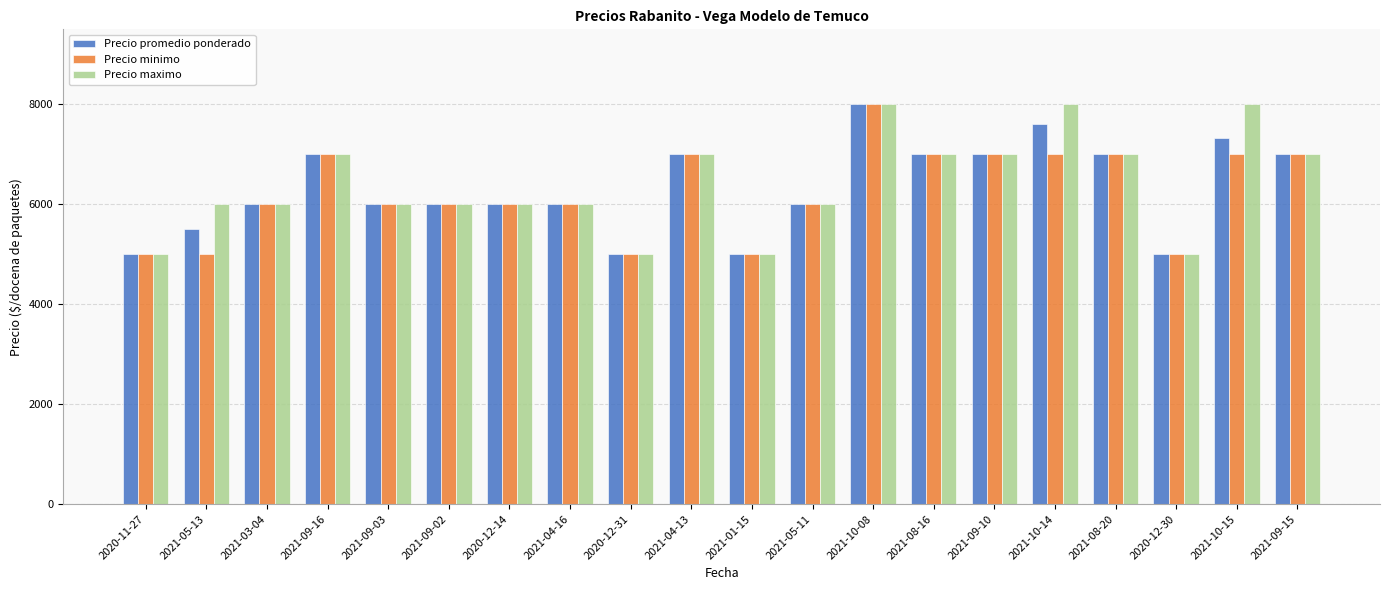

Reading right to left, list all the values displayed in this chart.

Precio promedio ponderado: 7000	7333	5000	7000	7600	7000	7000	8000	6000	5000	7000	5000	6000	6000	6000	6000	7000	6000	5500	5000
Precio minimo: 7000	7000	5000	7000	7000	7000	7000	8000	6000	5000	7000	5000	6000	6000	6000	6000	7000	6000	5000	5000
Precio maximo: 7000	8000	5000	7000	8000	7000	7000	8000	6000	5000	7000	5000	6000	6000	6000	6000	7000	6000	6000	5000